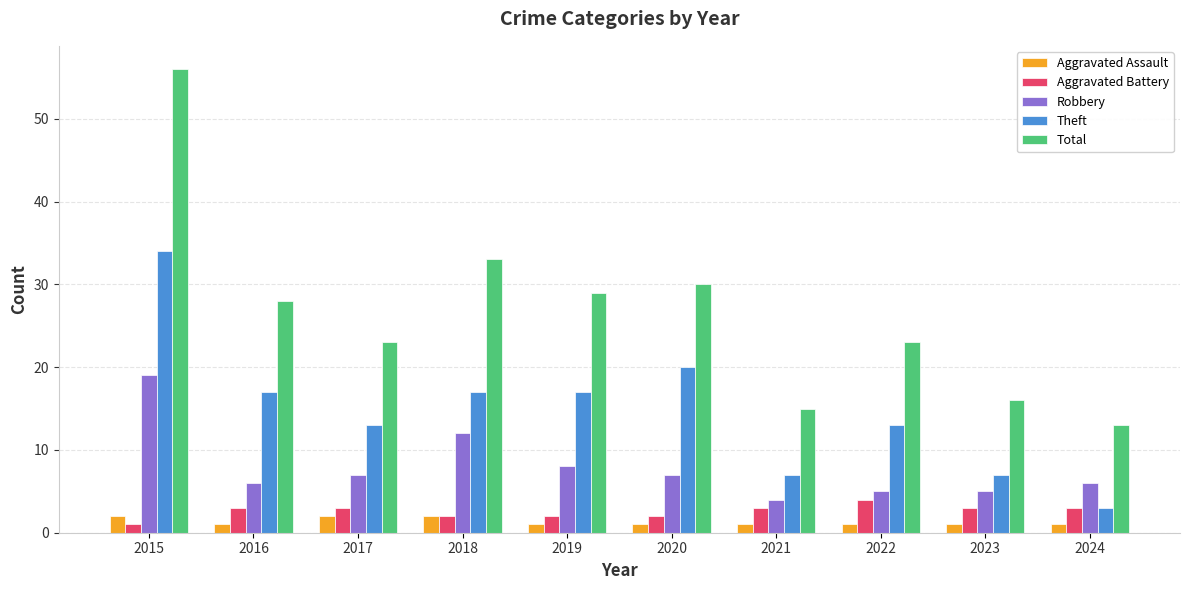

Is it true that Aggravated Battery equals 5 at 2023?

False